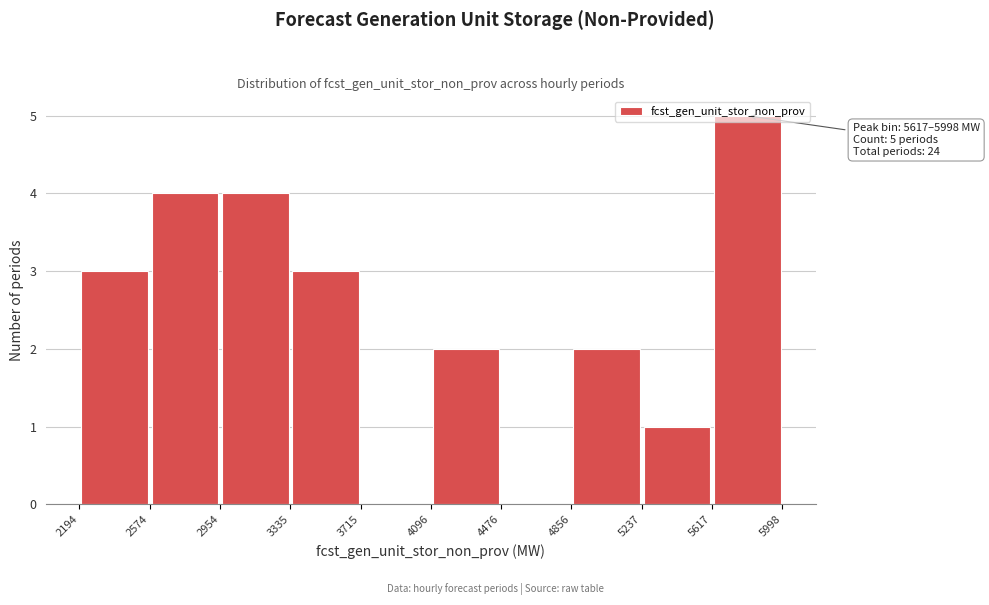

Over which range of the x-axis is the bar tallest?

5617 to 5998